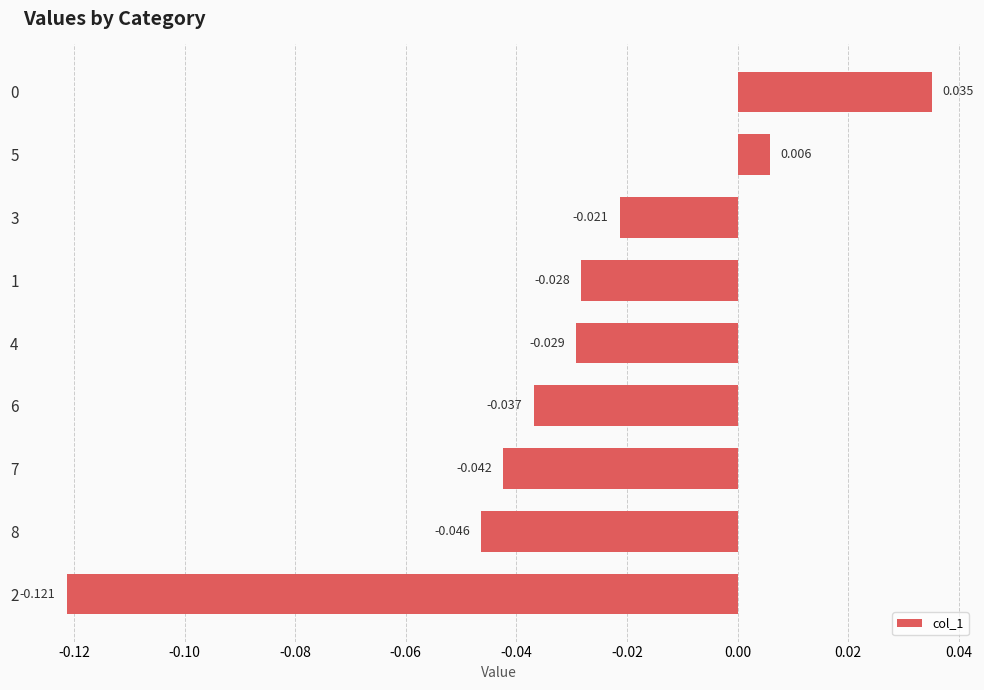

Are the bars horizontal?

Yes